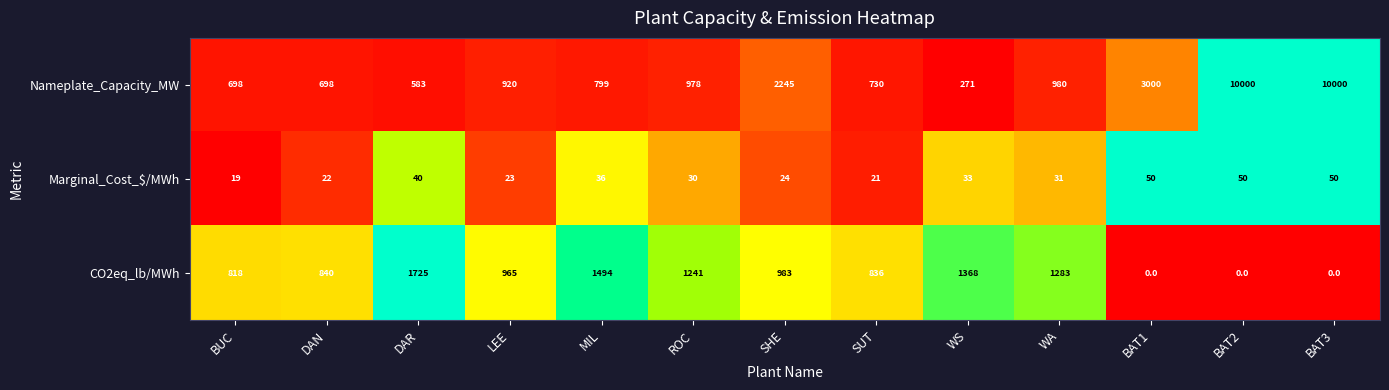

At which label does Marginal_Cost_$/MWh first exceed 31?

DAR